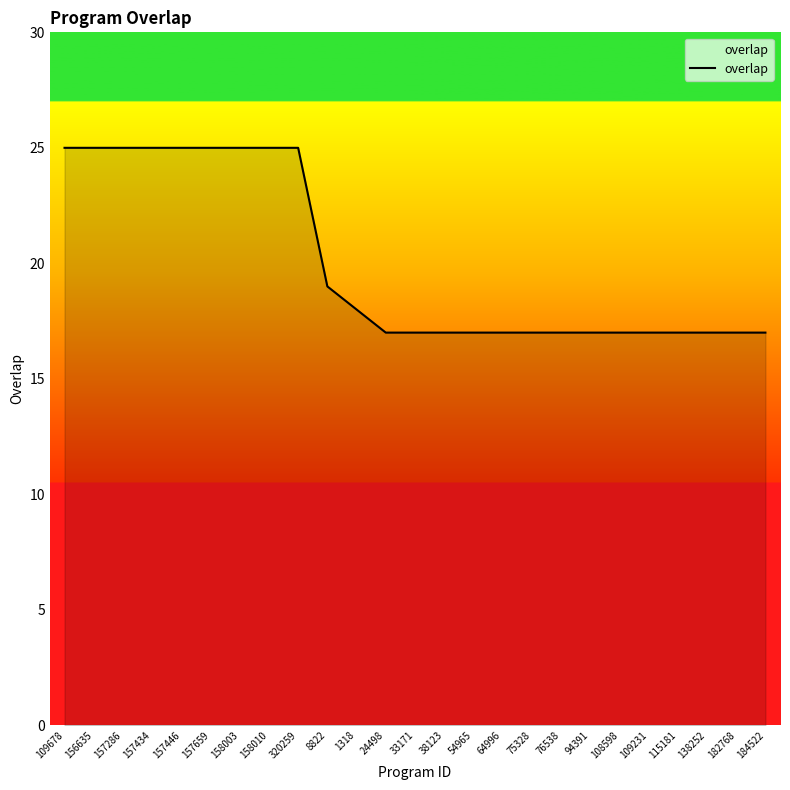

What is the ratio of the value at 108598 to the value at 94391?

1.0